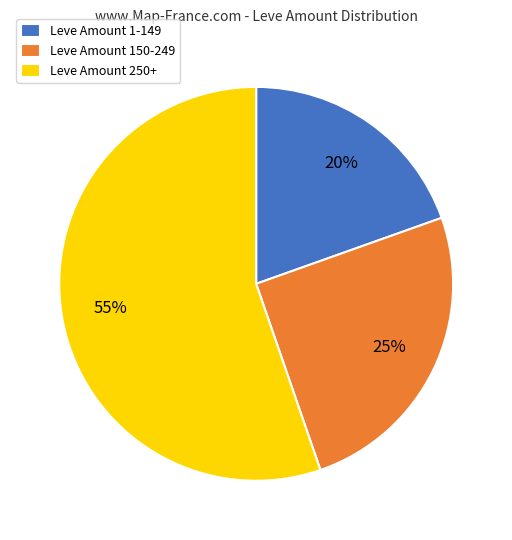

Count the number of slices in the pie.

3